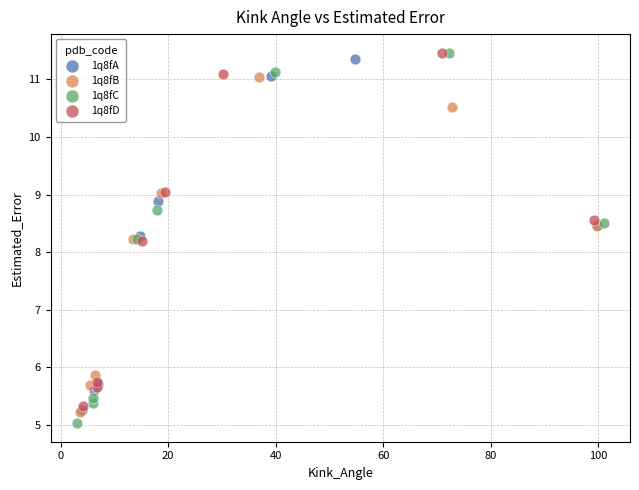

Which series has the widest spread of Y values?

1q8fC